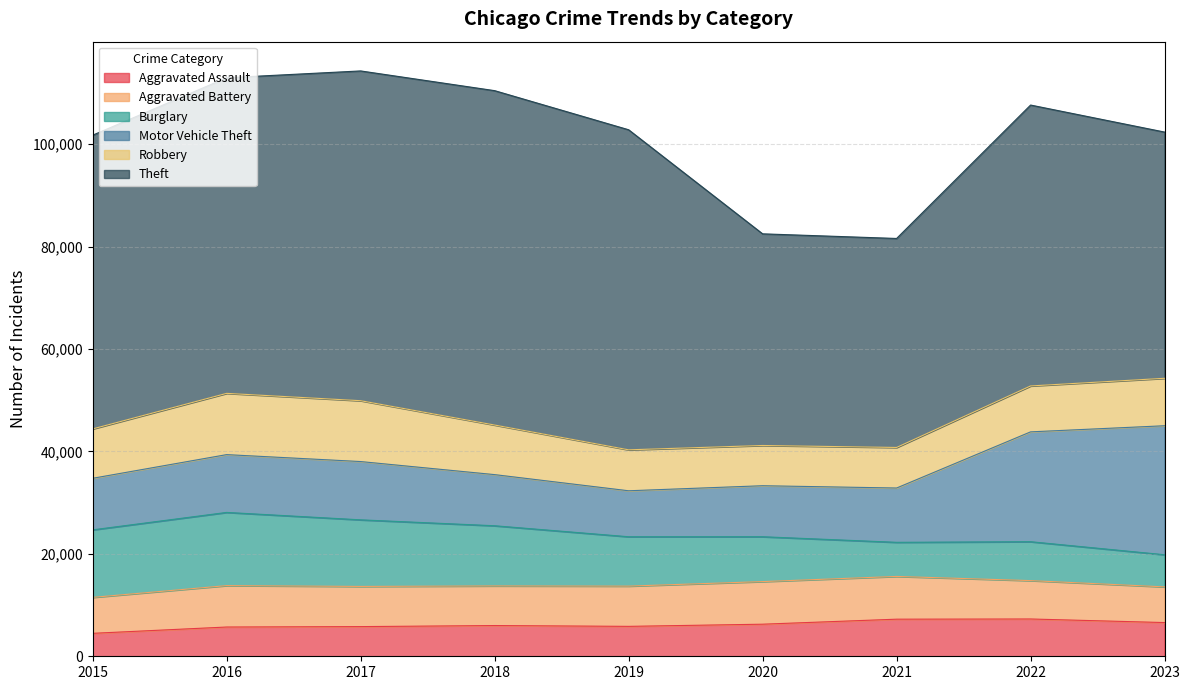

At which label does Motor Vehicle Theft first exceed 10603?

2016